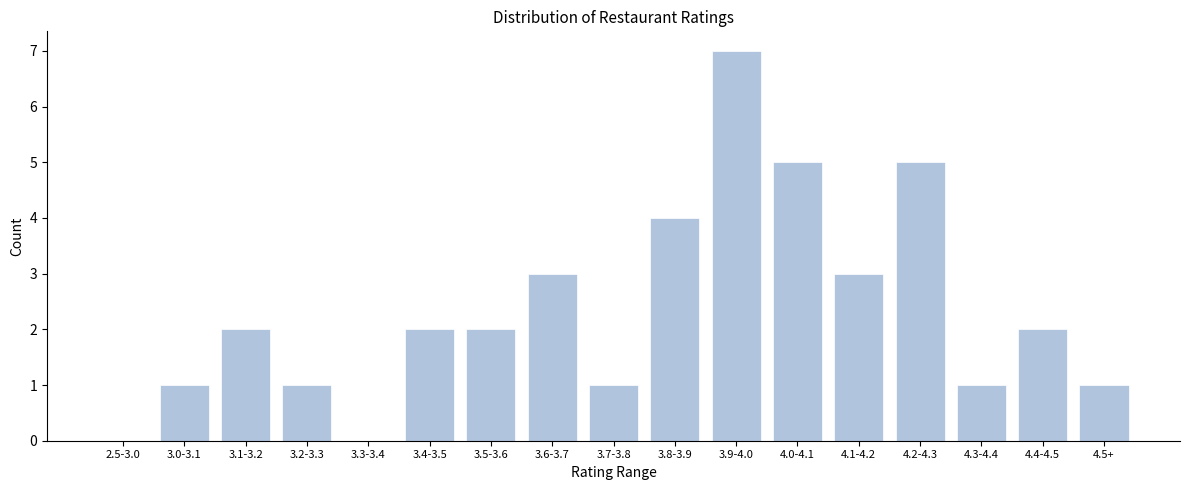

Reading left to right, list all the values displayed in this chart.

2.5-3.0=0	3.0-3.1=1	3.1-3.2=2	3.2-3.3=1	3.3-3.4=0	3.4-3.5=2	3.5-3.6=2	3.6-3.7=3	3.7-3.8=1	3.8-3.9=4	3.9-4.0=7	4.0-4.1=5	4.1-4.2=3	4.2-4.3=5	4.3-4.4=1	4.4-4.5=2	4.5+=1